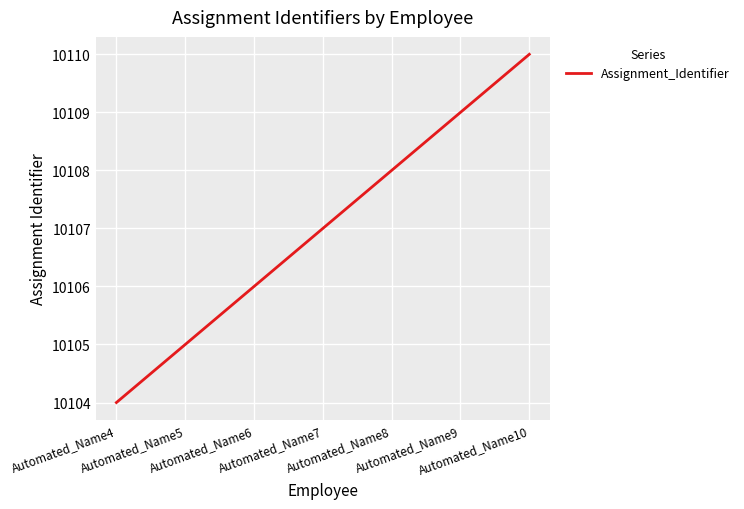

Rank the categories by value from lowest to highest.

Automated_Name4, Automated_Name5, Automated_Name6, Automated_Name7, Automated_Name8, Automated_Name9, Automated_Name10